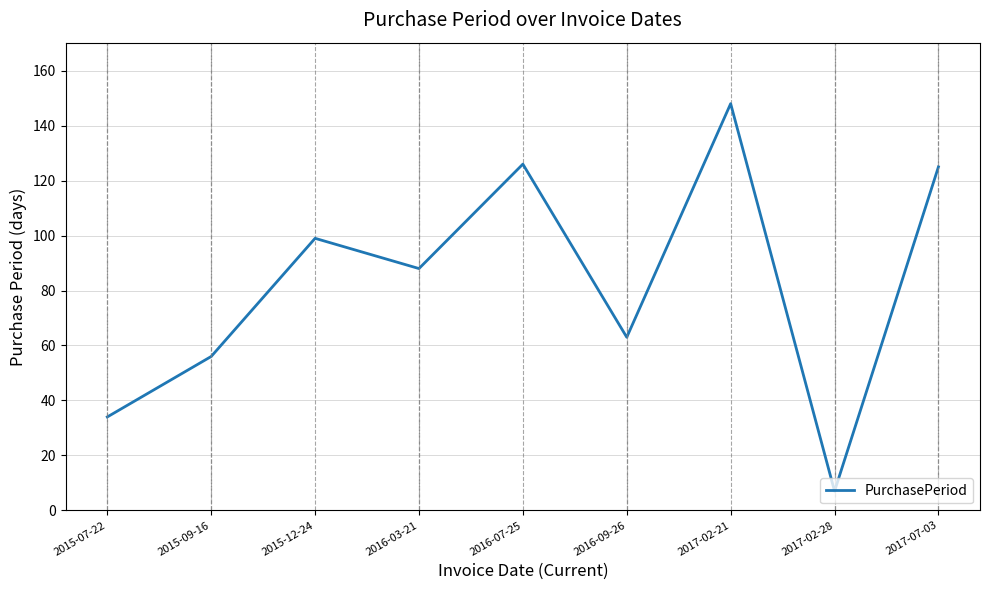

Does the chart have visible grid lines?

Yes